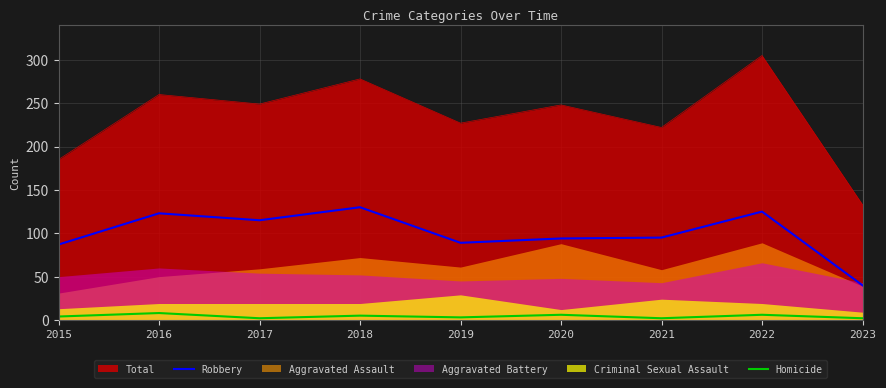

What is the average value of the Homicide series?

4